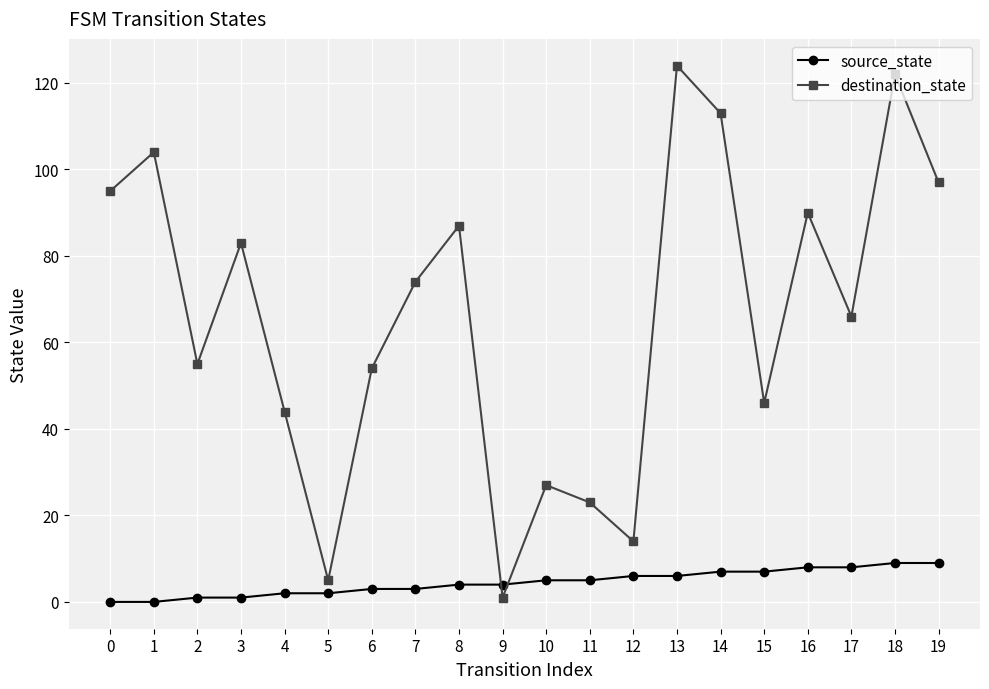

What is the sum of all source_state values?

90